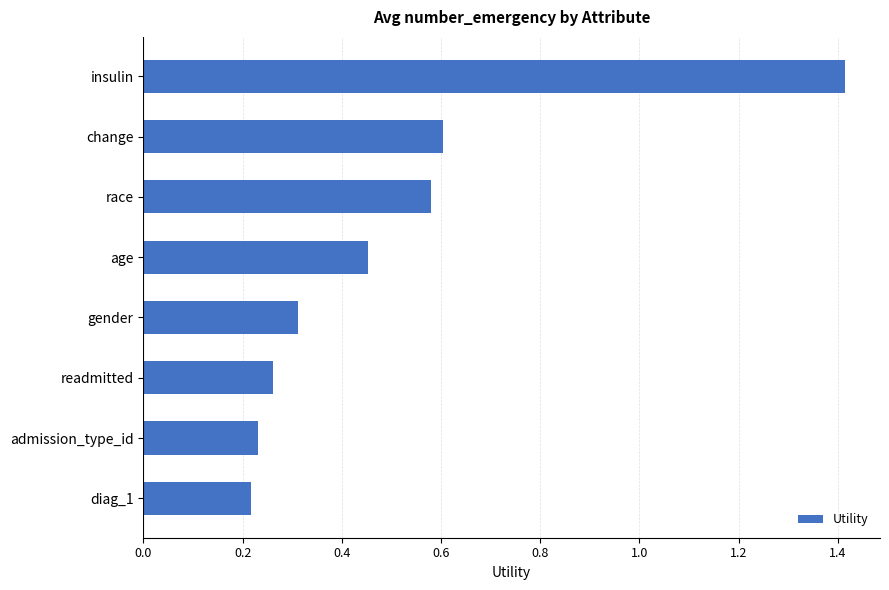

What is the label of the 7th bar from the top?

admission_type_id